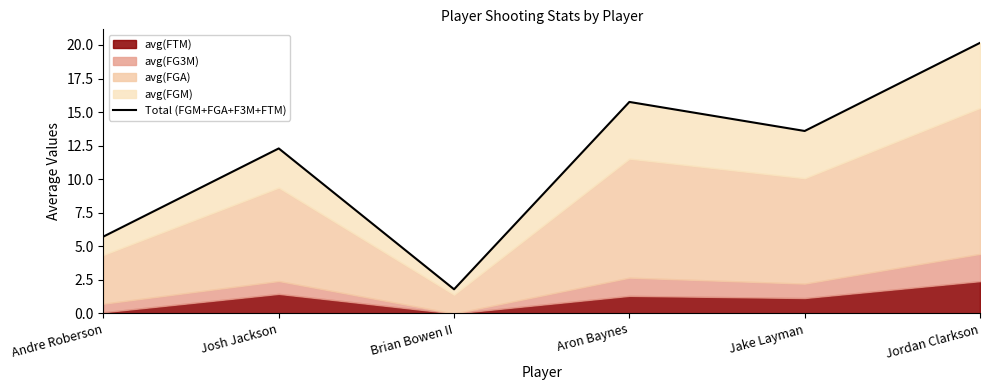

What is the smallest value displayed?

1.8